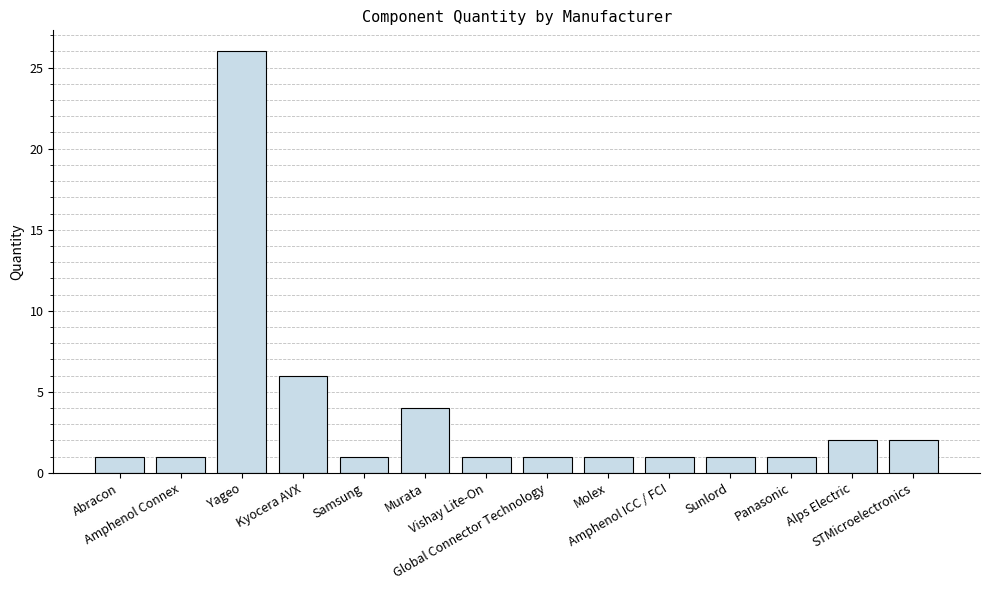

What value does the data have at Murata, to the nearest 5?

5